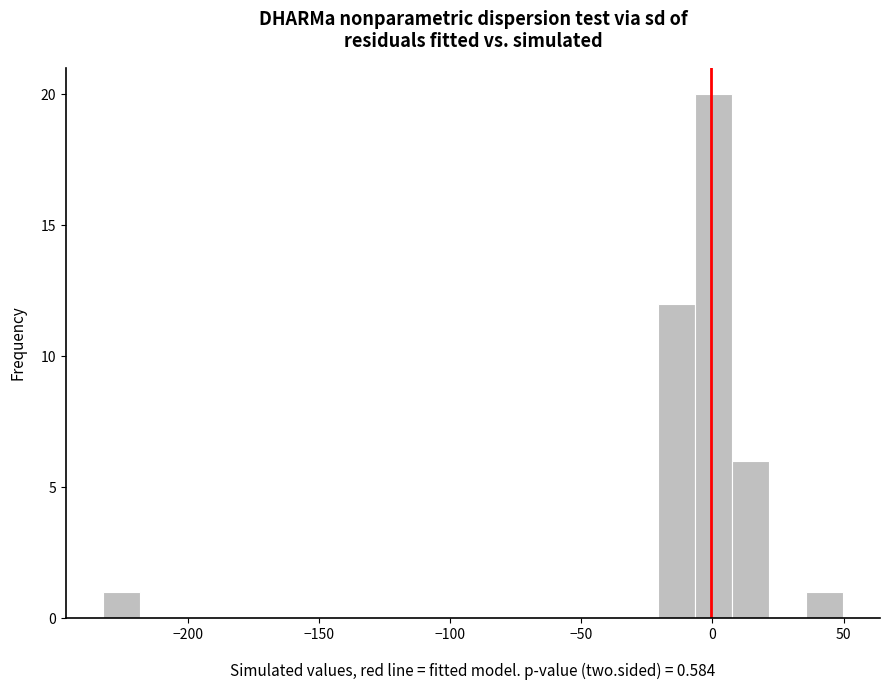

Read against the x-axis, roughly where is the centre of the tallest bar?

0